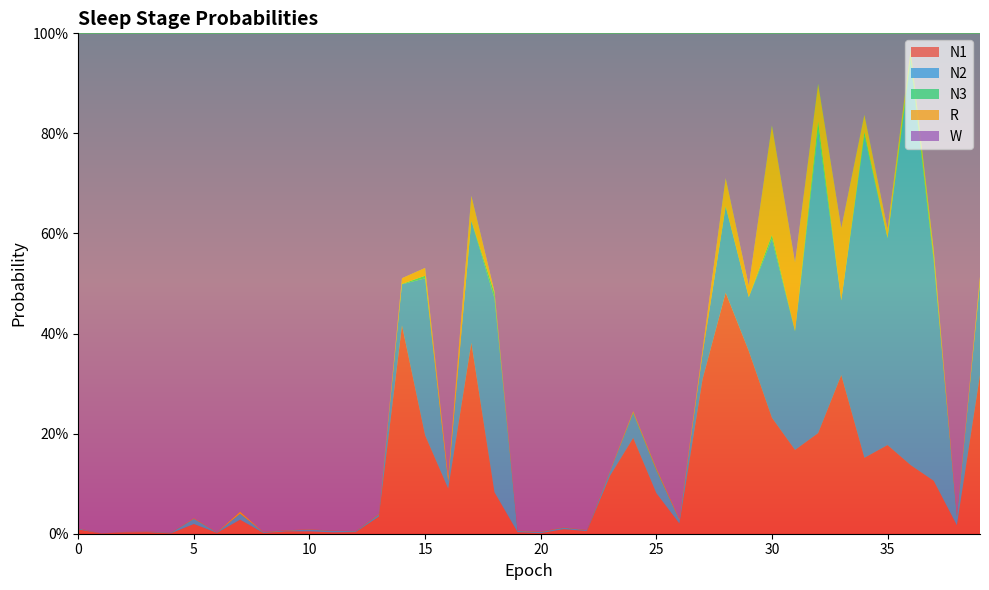

Reading left to right, list all the values displayed in this chart.

N1: 0=0.0	1=0.0	2=0.0	3=0.0	4=0.0	5=0.0	6=0.0	7=0.0	8=0.0	9=0.0	10=0.0	11=0.0	12=0.0	13=0.0	14=0.4	15=0.2	16=0.1	17=0.4	18=0.1	19=0.0	20=0.0	21=0.0	22=0.0	23=0.1	24=0.2	25=0.1	26=0.0	27=0.3	28=0.5	29=0.4	30=0.2	31=0.2	32=0.2	33=0.3	34=0.2	35=0.2	36=0.1	37=0.1	38=0.0	39=0.3
N2: 0=0.0	1=0.0	2=0.0	3=0.0	4=0.0	5=0.0	6=0.0	7=0.0	8=0.0	9=0.0	10=0.0	11=0.0	12=0.0	13=0.0	14=0.1	15=0.3	16=0.0	17=0.2	18=0.4	19=0.0	20=0.0	21=0.0	22=0.0	23=0.0	24=0.0	25=0.0	26=0.0	27=0.0	28=0.2	29=0.1	30=0.4	31=0.2	32=0.6	33=0.1	34=0.6	35=0.4	36=0.8	37=0.4	38=0.0	39=0.2
N3: 0=0.0	1=0.0	2=0.0	3=0.0	4=0.0	5=0.0	6=0.0	7=0.0	8=0.0	9=0.0	10=0.0	11=0.0	12=0.0	13=0.0	14=0.0	15=0.0	16=0.0	17=0.0	18=0.0	19=0.0	20=0.0	21=0.0	22=0.0	23=0.0	24=0.0	25=0.0	26=0.0	27=0.0	28=0.0	29=0.0	30=0.0	31=0.0	32=0.0	33=0.0	34=0.0	35=0.0	36=0.0	37=0.0	38=0.0	39=0.0
R: 0=0.0	1=0.0	2=0.0	3=0.0	4=0.0	5=0.0	6=0.0	7=0.0	8=0.0	9=0.0	10=0.0	11=0.0	12=0.0	13=0.0	14=0.0	15=0.0	16=0.0	17=0.0	18=0.0	19=0.0	20=0.0	21=0.0	22=0.0	23=0.0	24=0.0	25=0.0	26=0.0	27=0.0	28=0.1	29=0.0	30=0.2	31=0.1	32=0.1	33=0.1	34=0.0	35=0.0	36=0.0	37=0.0	38=0.0	39=0.0
W: 0=1.0	1=1.0	2=1.0	3=1.0	4=1.0	5=1.0	6=1.0	7=1.0	8=1.0	9=1.0	10=1.0	11=1.0	12=1.0	13=1.0	14=0.5	15=0.5	16=0.9	17=0.3	18=0.5	19=1.0	20=1.0	21=1.0	22=1.0	23=0.9	24=0.8	25=0.9	26=1.0	27=0.6	28=0.3	29=0.5	30=0.2	31=0.5	32=0.1	33=0.4	34=0.2	35=0.4	36=0.0	37=0.4	38=1.0	39=0.5